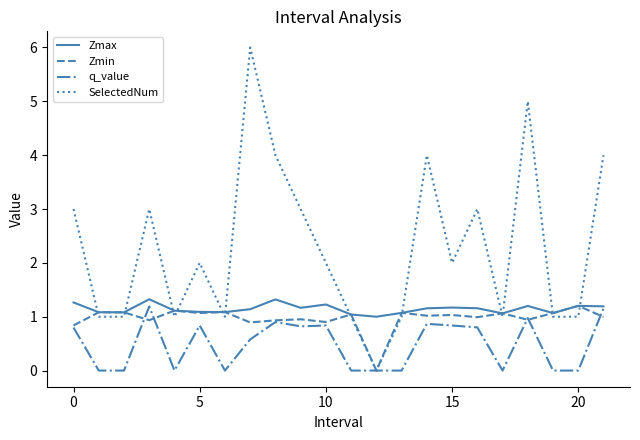

Which series ends up on top after the final intersection of q_value and Zmin?

q_value